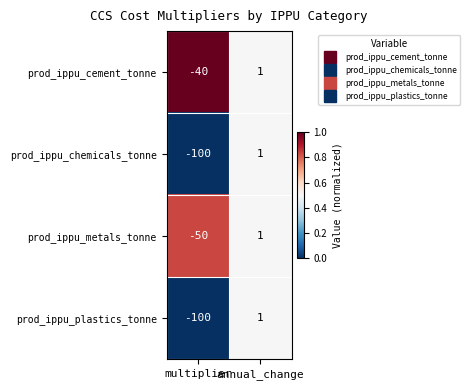

Is the value of prod_ippu_plastics_tonne at annual_change greater than the value of prod_ippu_metals_tonne at multiplier?

Yes